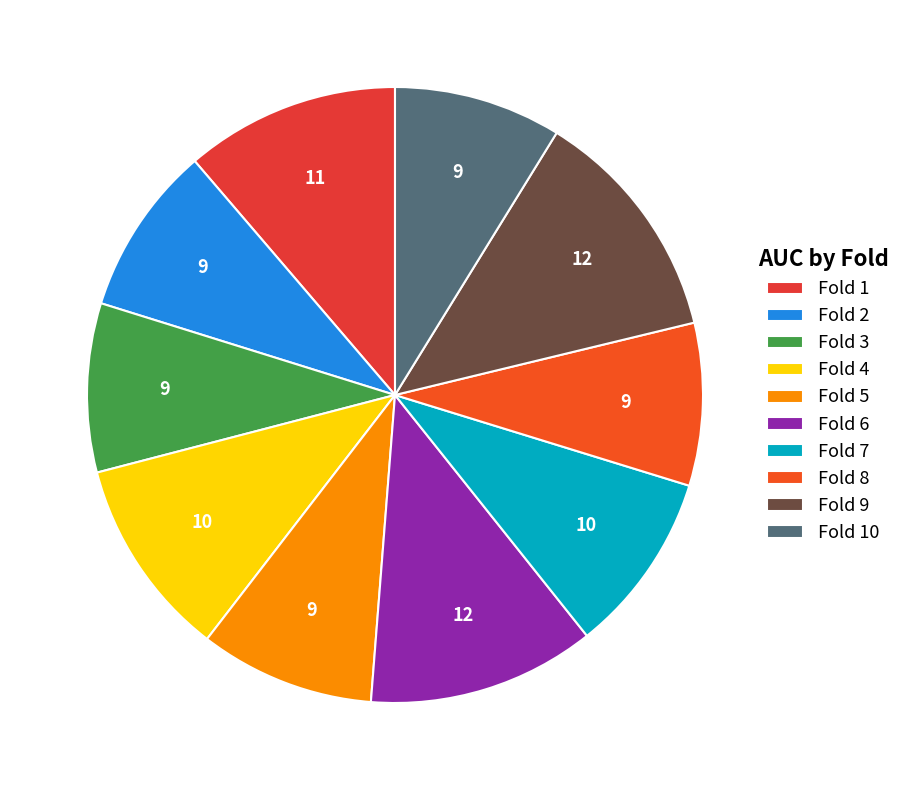

Is Fold 1 the majority of the pie?

No